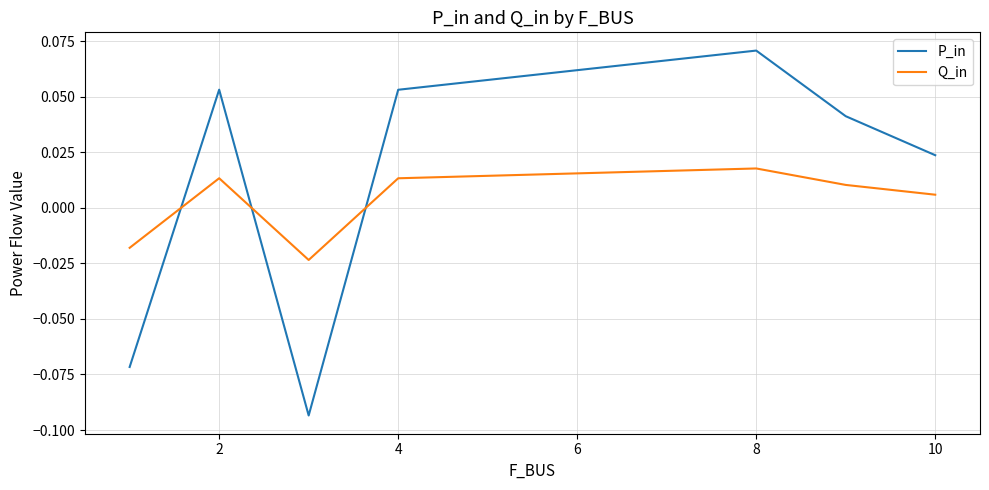

Which series has the largest range (max minus min)?

P_in